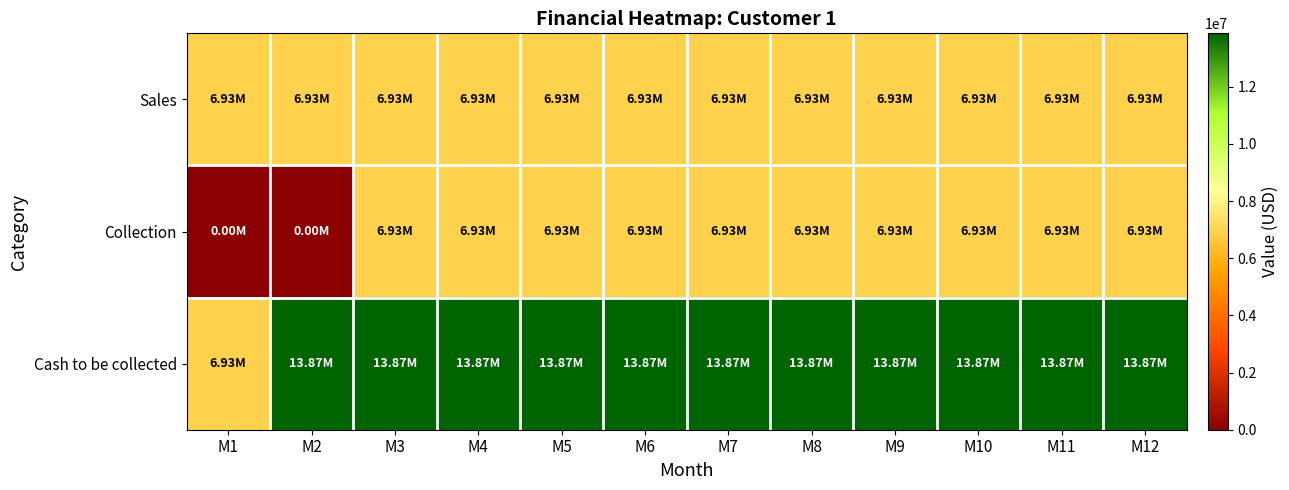

Reading left to right, list all the values displayed in this chart.

Sales: M1=6934050	M2=6934050	M3=6934050	M4=6934050	M5=6934050	M6=6934050	M7=6934050	M8=6934050	M9=6934050	M10=6934050	M11=6934050	M12=6934050
Collection: M1=0	M2=0	M3=6934050	M4=6934050	M5=6934050	M6=6934050	M7=6934050	M8=6934050	M9=6934050	M10=6934050	M11=6934050	M12=6934050
Cash to be collected: M1=6934050	M2=13868100	M3=13868100	M4=13868100	M5=13868100	M6=13868100	M7=13868100	M8=13868100	M9=13868100	M10=13868100	M11=13868100	M12=13868100